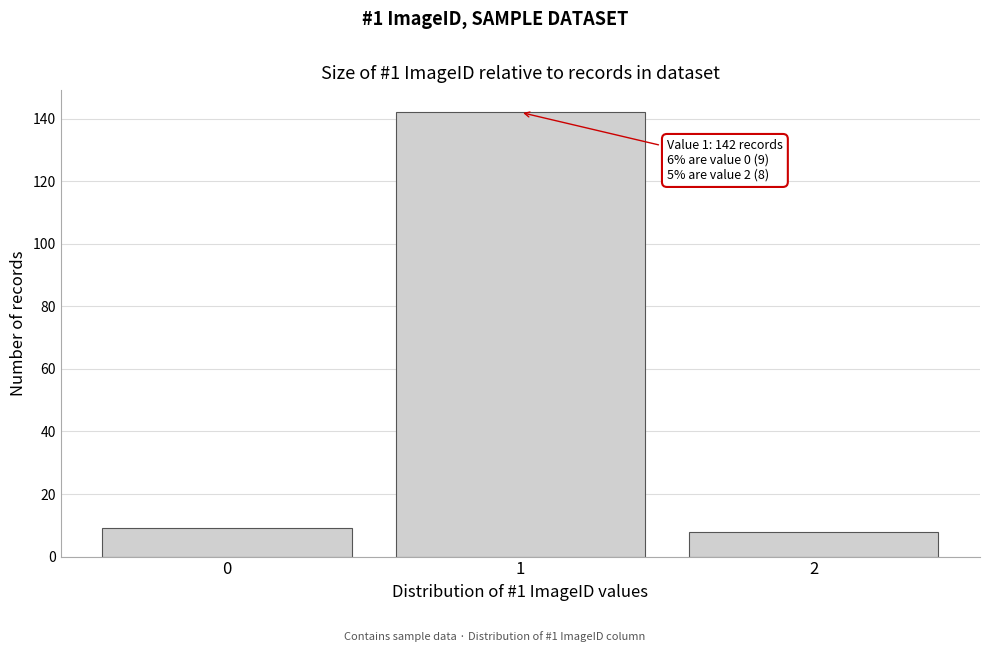

Reading right to left, what are all the values shown in this chart?

2=8	1=142	0=9